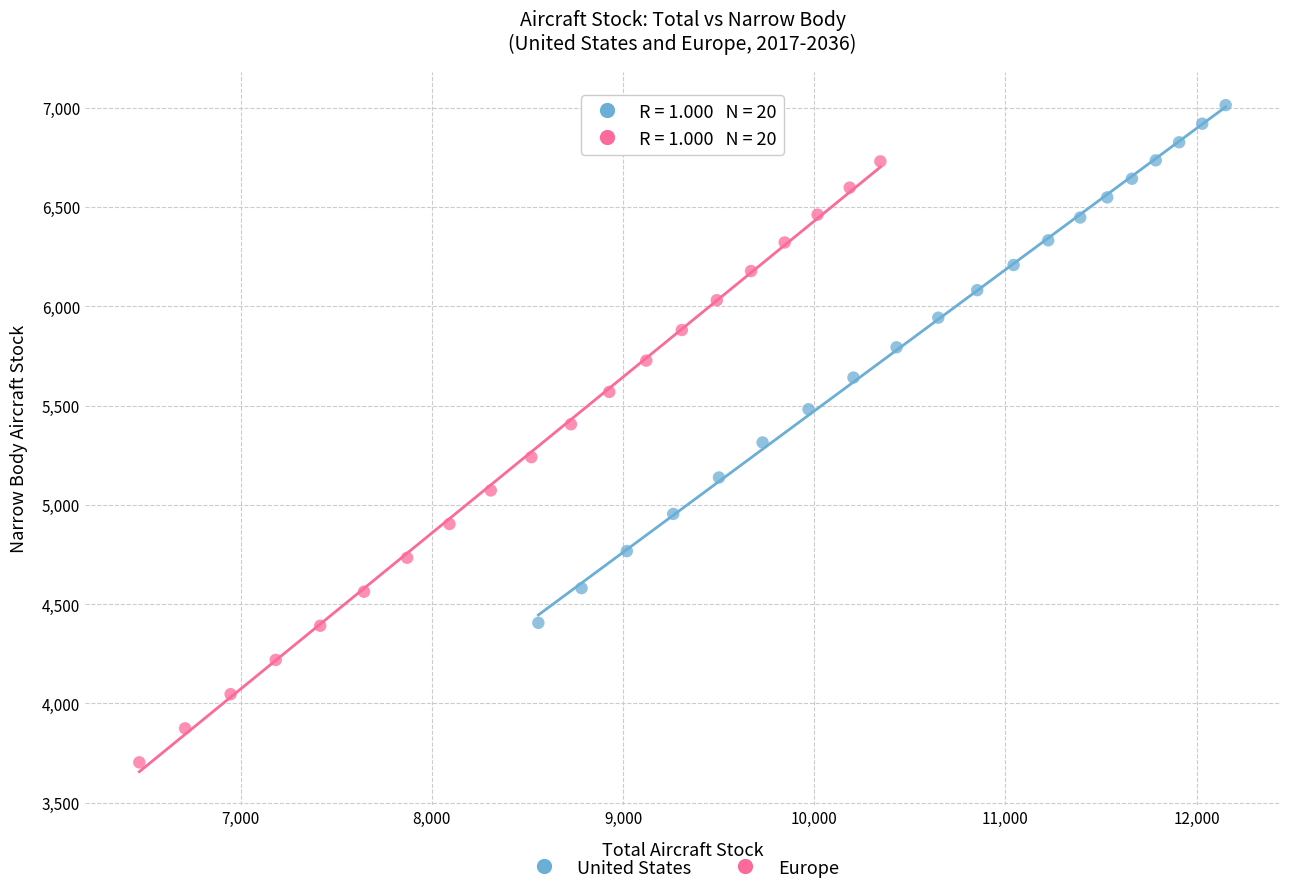

Which series contains the lowest Y value?

Europe